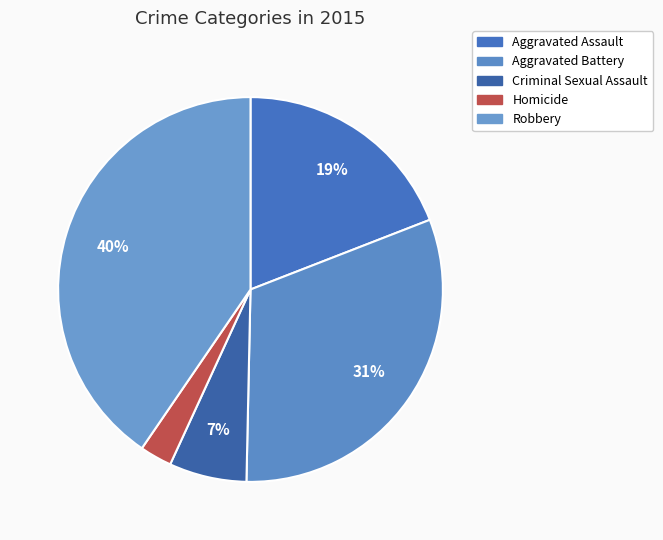

How many segments does this pie chart have?

5